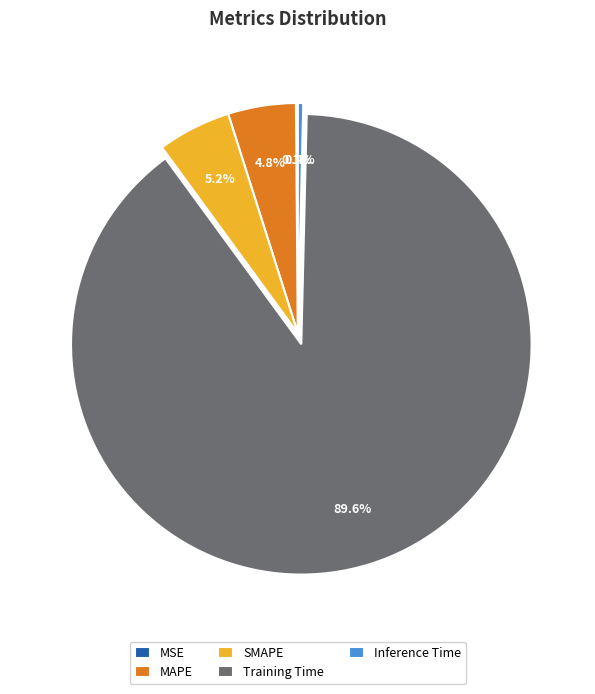

What is the largest slice in the pie chart?

Training Time